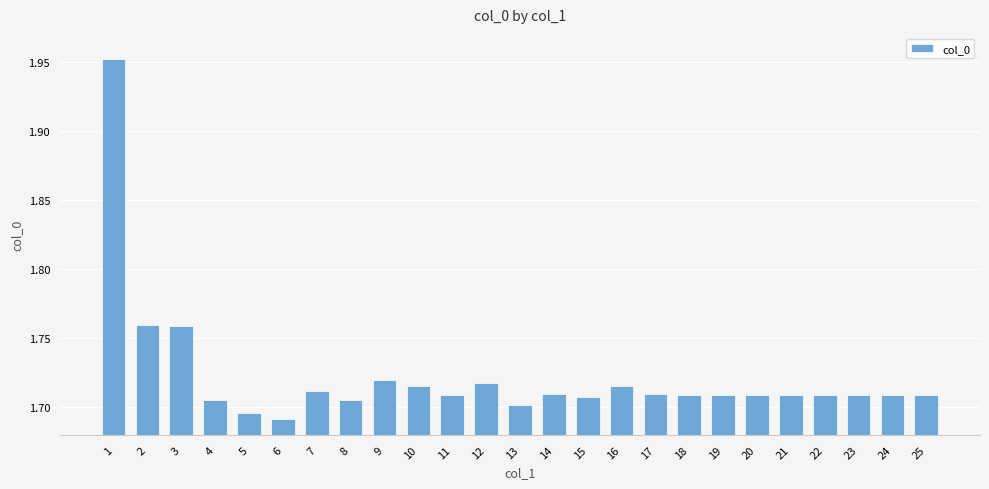

What is the difference between the maximum and second lowest values?

0.3